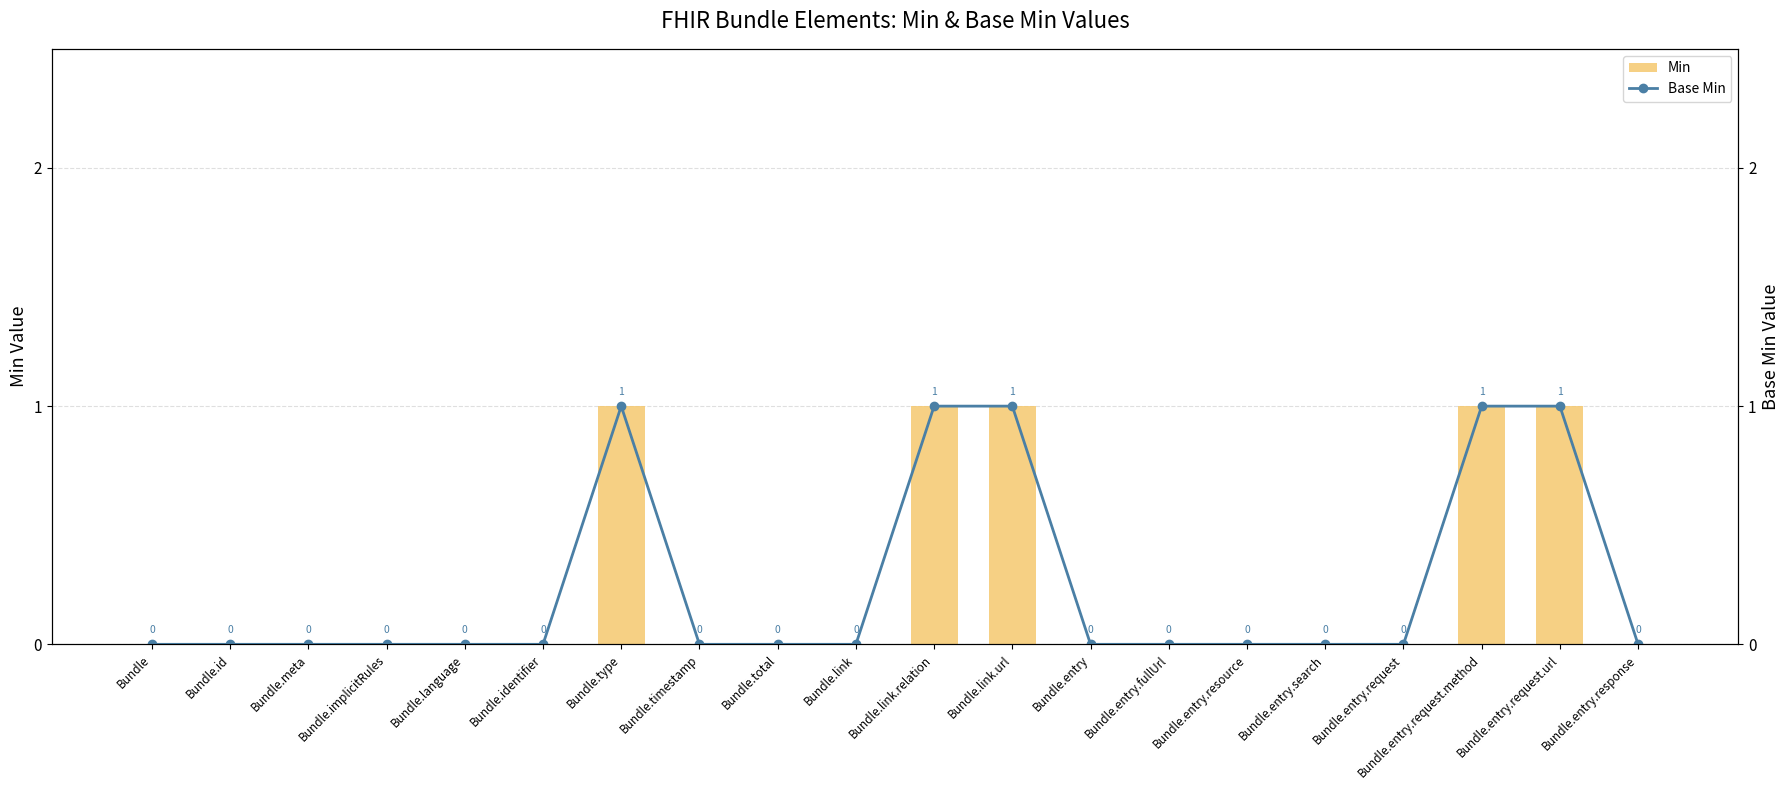

At how many categories does at least one series exceed 0?

5